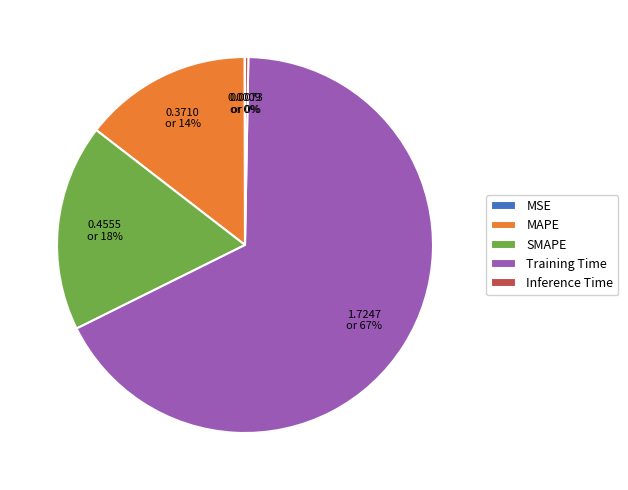

The MAPE slice represents 14% of the pie. True or false?

True